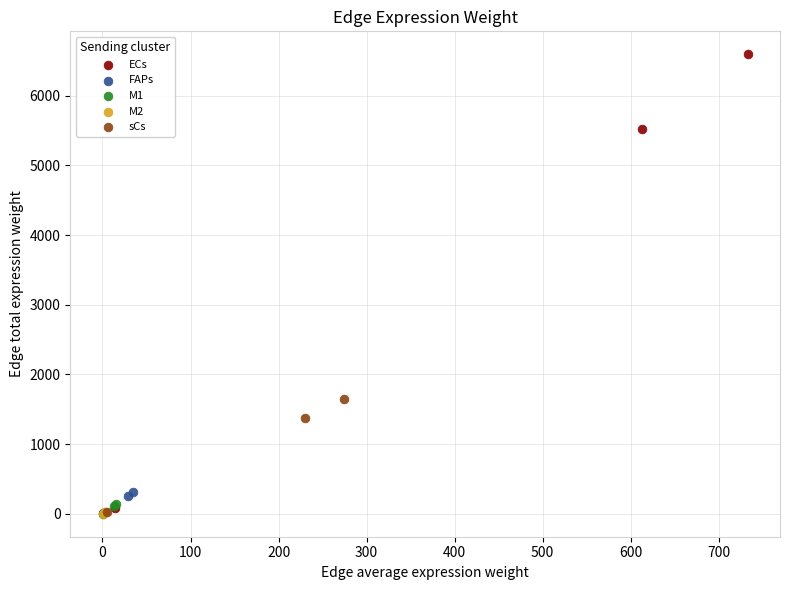

Which series reaches the maximum Y coordinate?

ECs